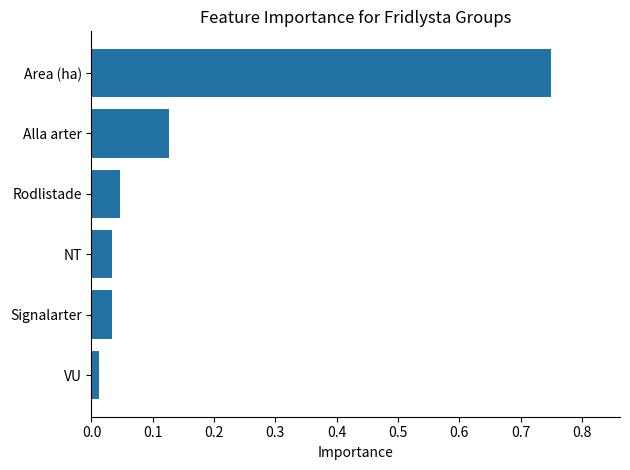

Which has a higher value, Area (ha) or NT?

Area (ha)